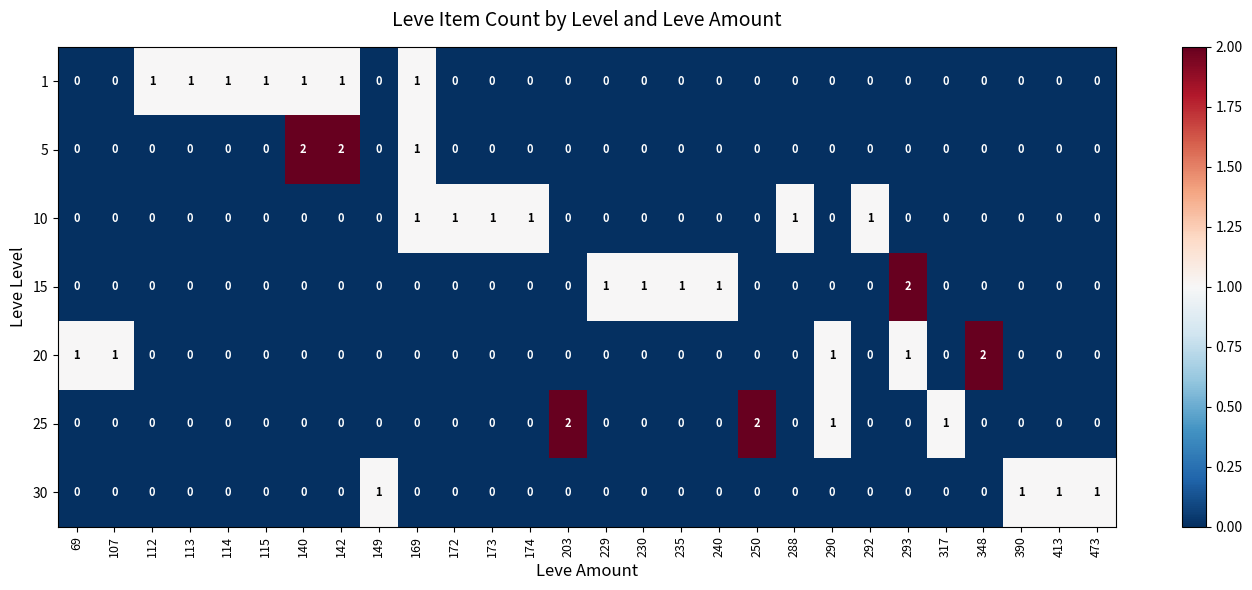

At how many categories does at least one series exceed 0?

28